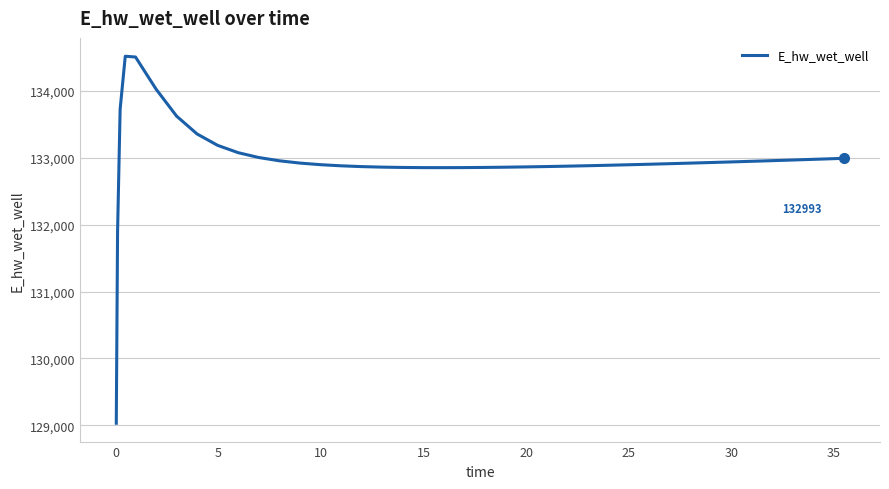

What is the difference between the maximum and minimum values?

5490.0